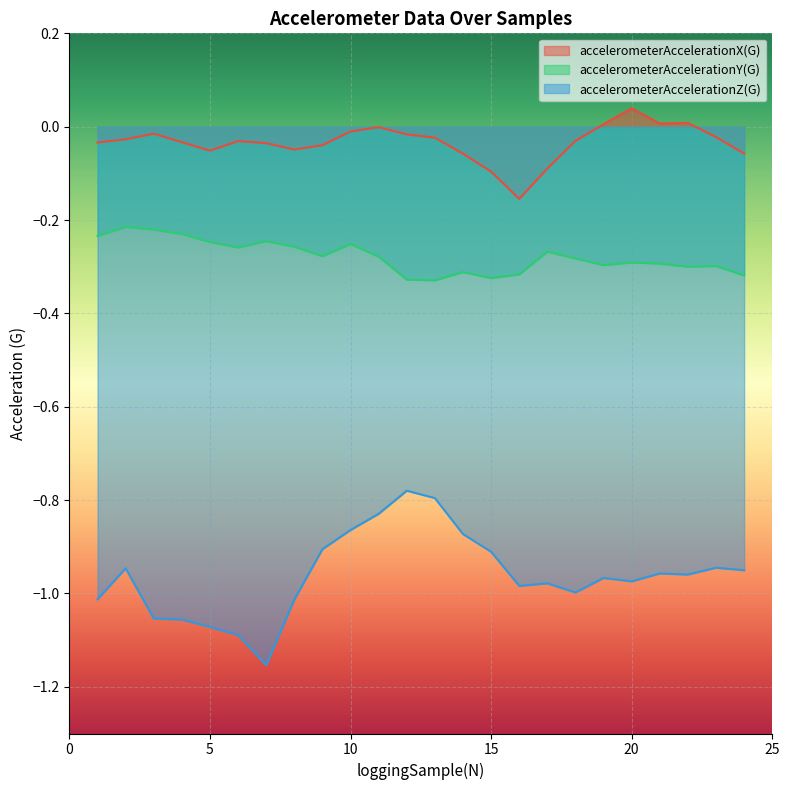

Which category has the lowest value across all series?

7